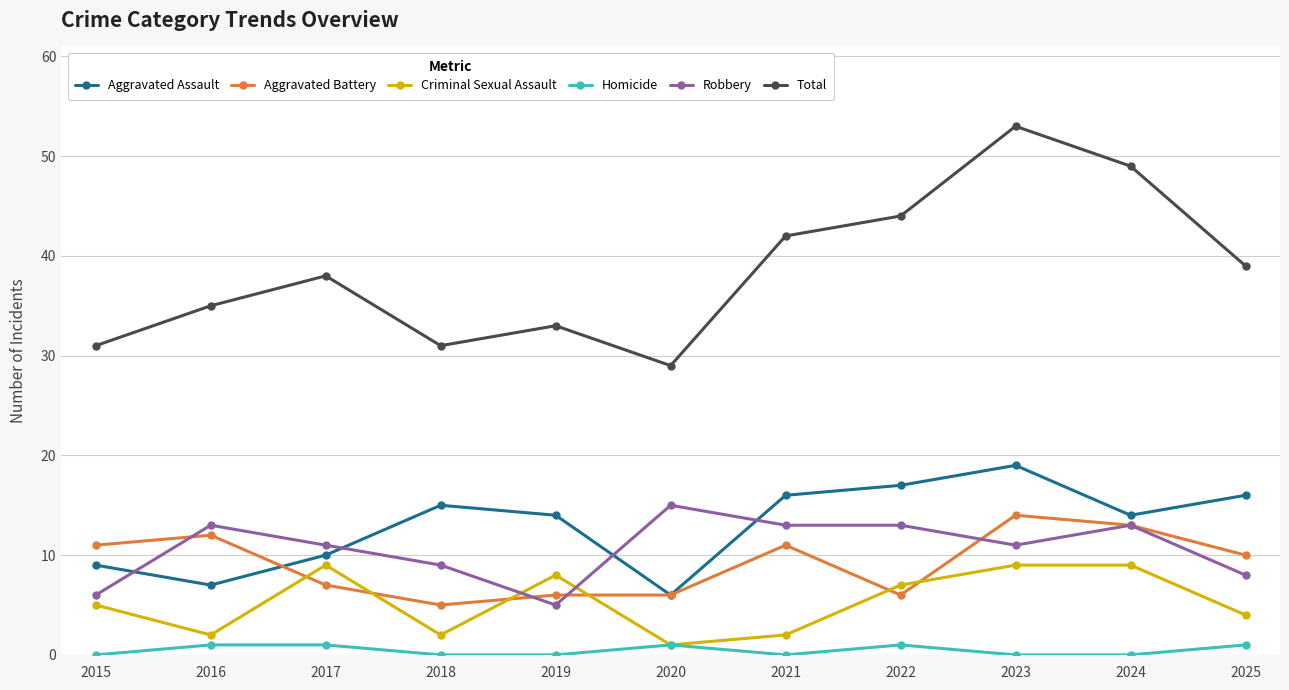

True or false: Total and Homicide intersect in this chart.

False